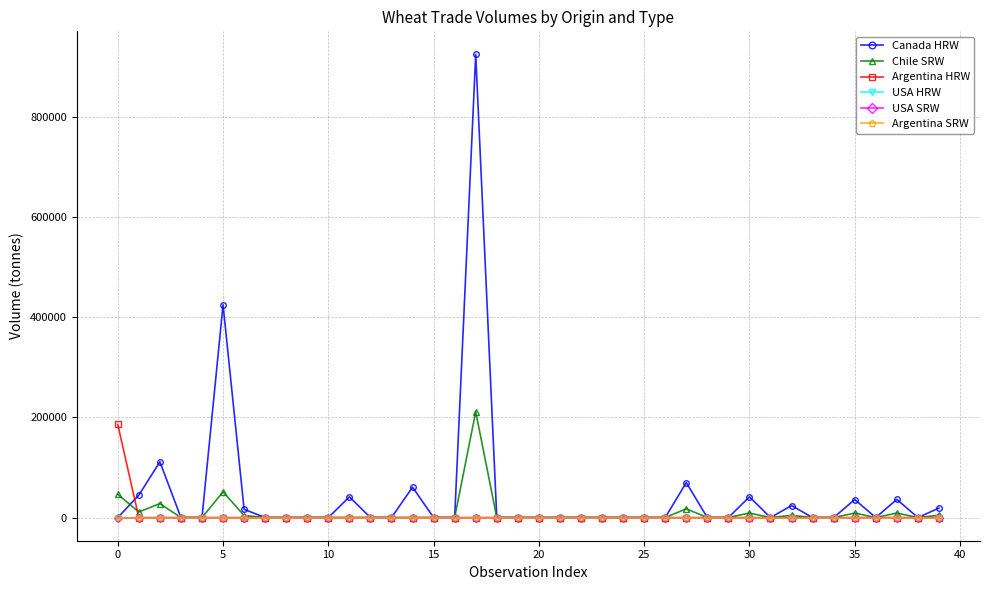

At how many categories does at least one series exceed 699218?

1